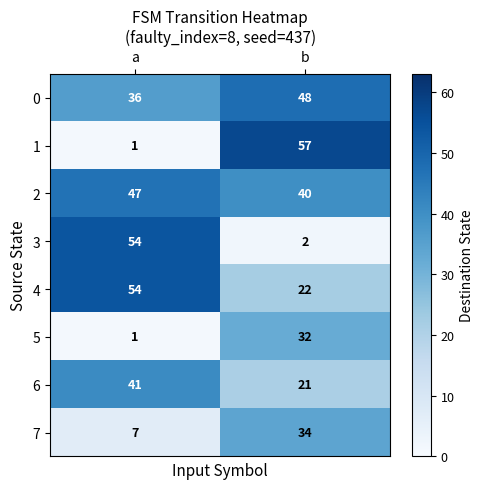

List the labels in order of 3 value, largest first.

a, b